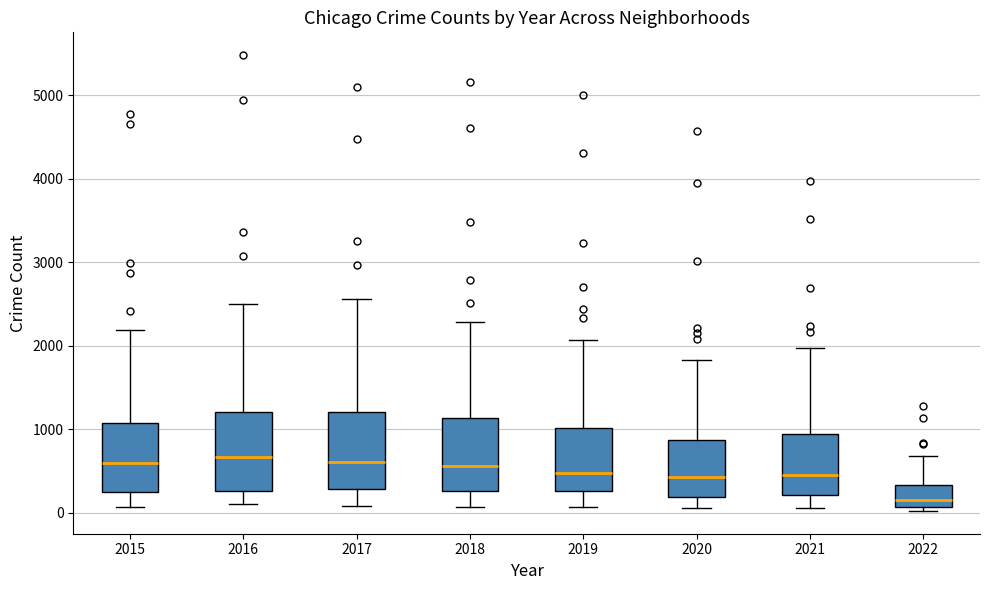

Reading left to right, transcribe this box plot: for each box, give where its median line is, the range the box spans, and where its two whiskers end, as read against the y-axis. The values are not printed on the chart, so give them approximately, as read against the axis.

2015: median 600, box 300 to 1100, whiskers 100 to 2200
2016: median 700, box 300 to 1200, whiskers 100 to 2500
2017: median 600, box 300 to 1200, whiskers 100 to 2600
2018: median 600, box 300 to 1100, whiskers 100 to 2300
2019: median 500, box 300 to 1000, whiskers 100 to 2100
2020: median 400, box 200 to 900, whiskers 100 to 1800
2021: median 500, box 200 to 1000, whiskers 100 to 2000
2022: median 200, box 100 to 300, whiskers 0 to 700